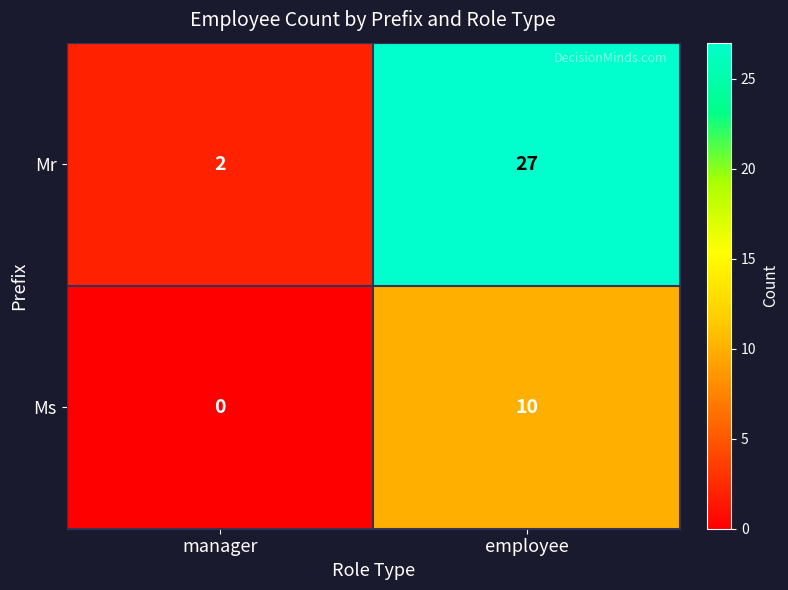

Read the Mr value at employee.

27